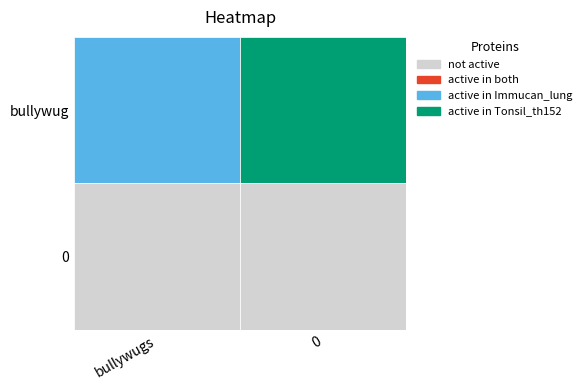

Count the number of categories in the chart.

2